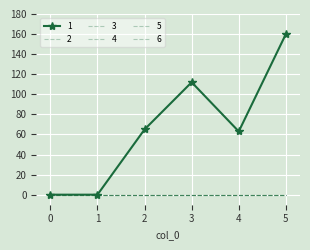

True or false: 5 and 6 intersect in this chart.

False